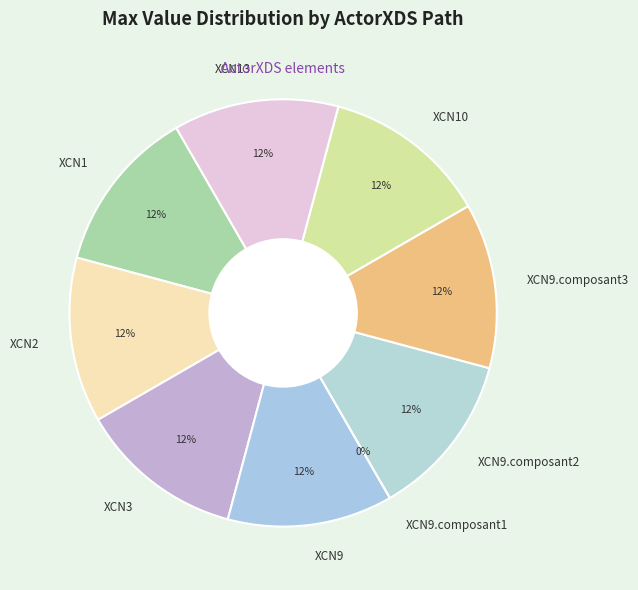

Rank the categories by value from lowest to highest.

ActorXDS.XCN9.composant1, ActorXDS.XCN1, ActorXDS.XCN2, ActorXDS.XCN3, ActorXDS.XCN9, ActorXDS.XCN9.composant2, ActorXDS.XCN9.composant3, ActorXDS.XCN10, ActorXDS.XCN13